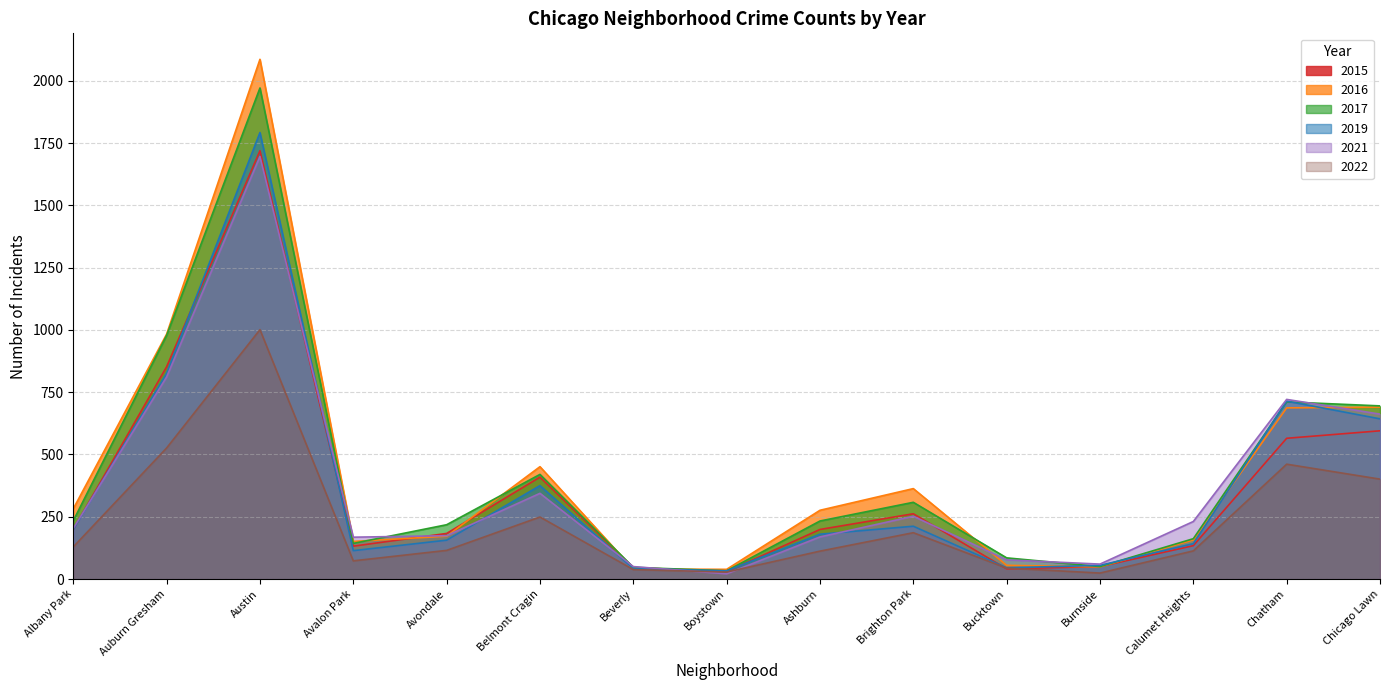

What value does the 2017 series have at Austin, to the nearest 10?

1970